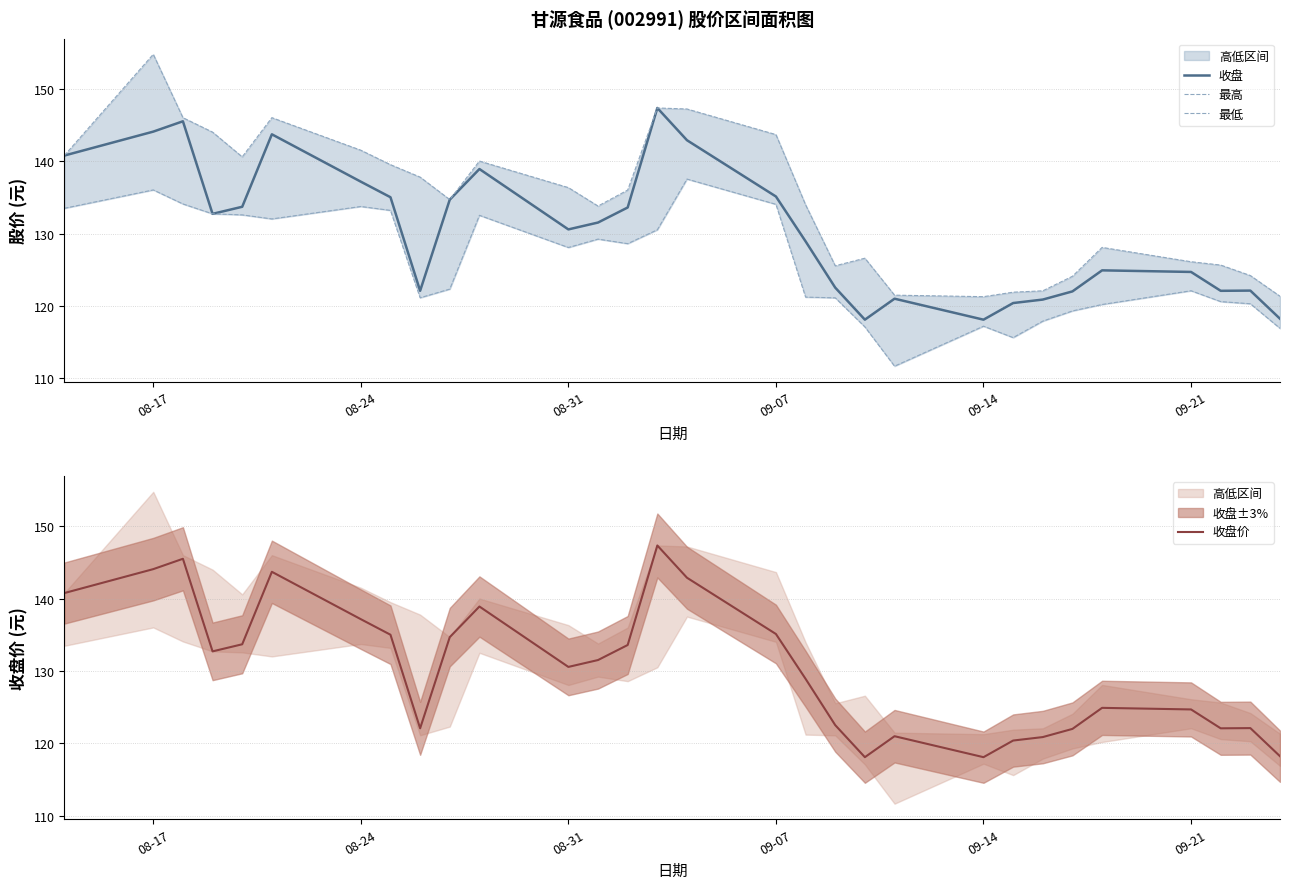

What is the sum of all 最高 values?

4032.4